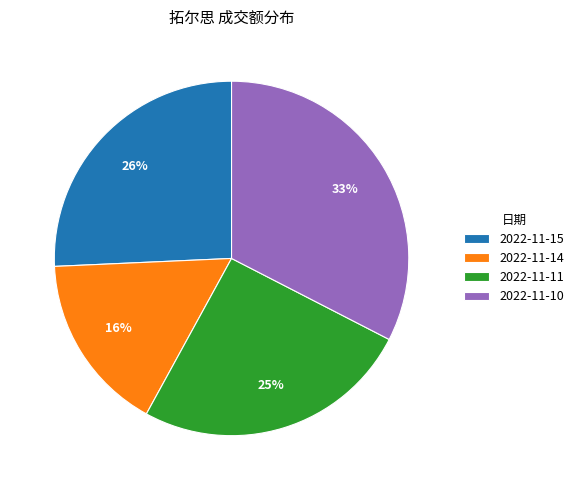

The 2022-11-10 slice represents 45% of the pie. True or false?

False